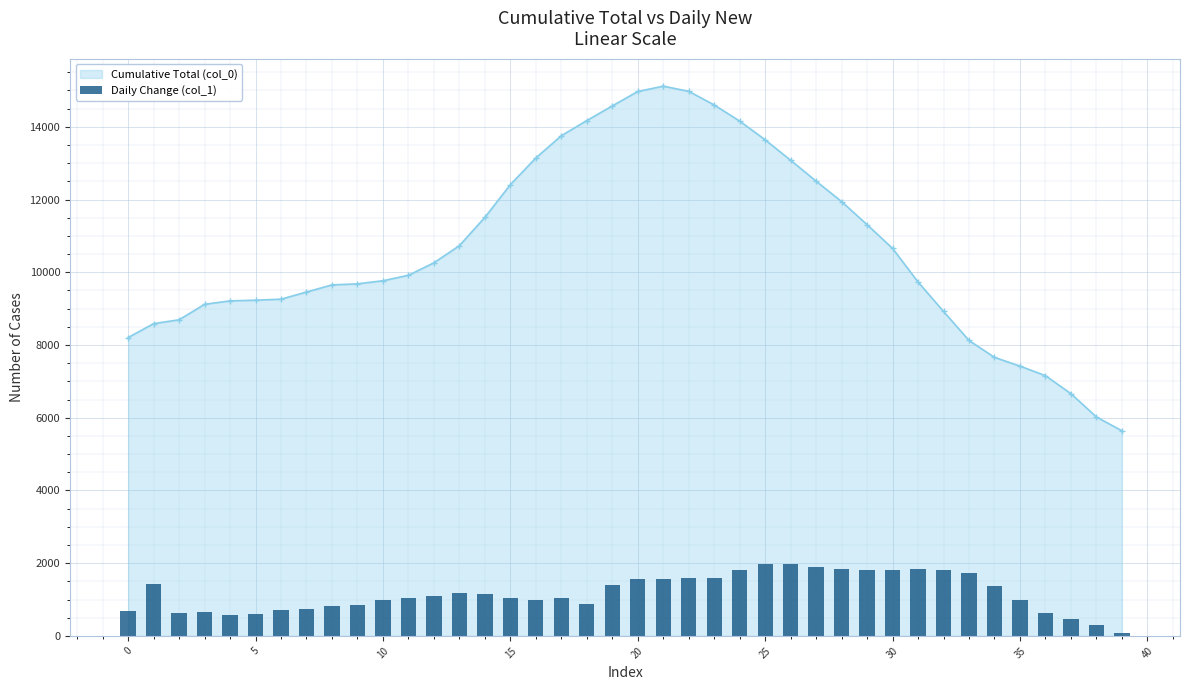

What is the lowest value of the Cumulative Total (col_0) series?

5641